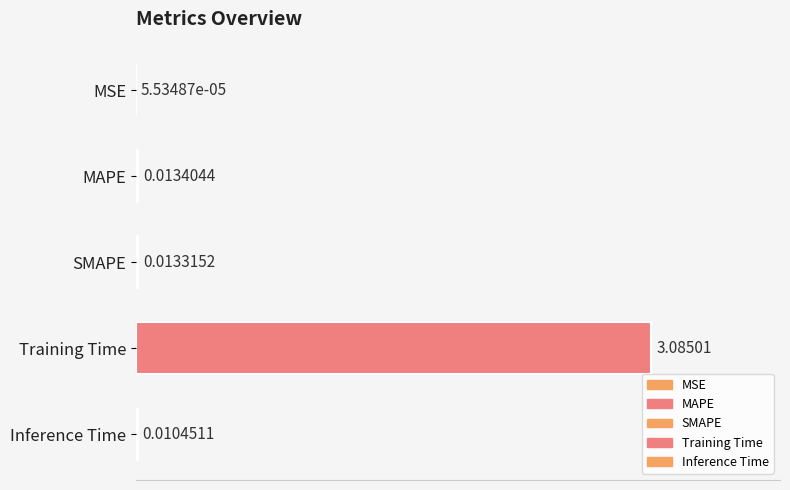

At which label is the value closest to 1?

MAPE